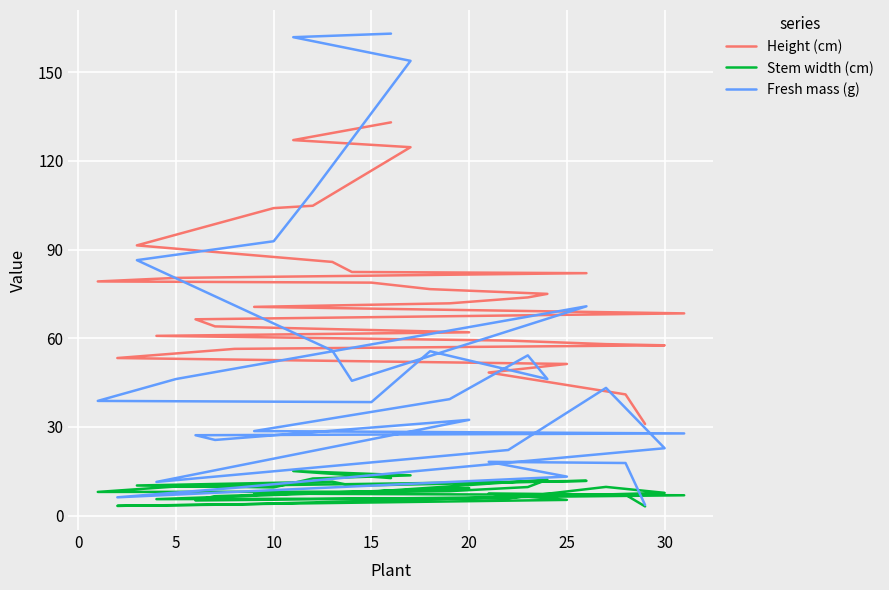

What is the average value of the Fresh mass (g) series?

50.6